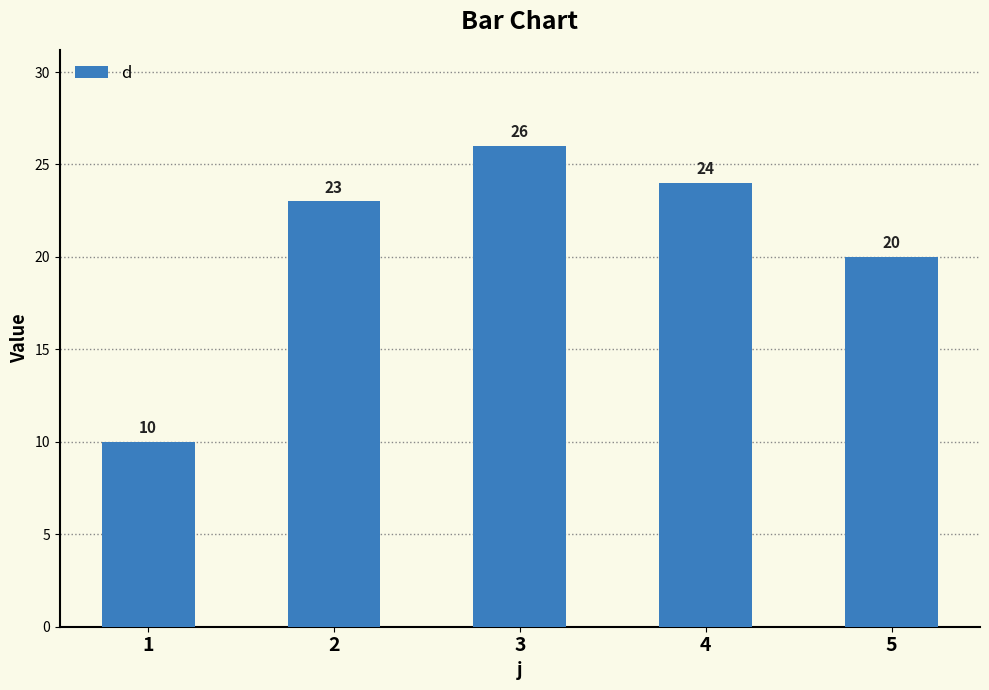

Is it true that the value at 5 is 6?

False